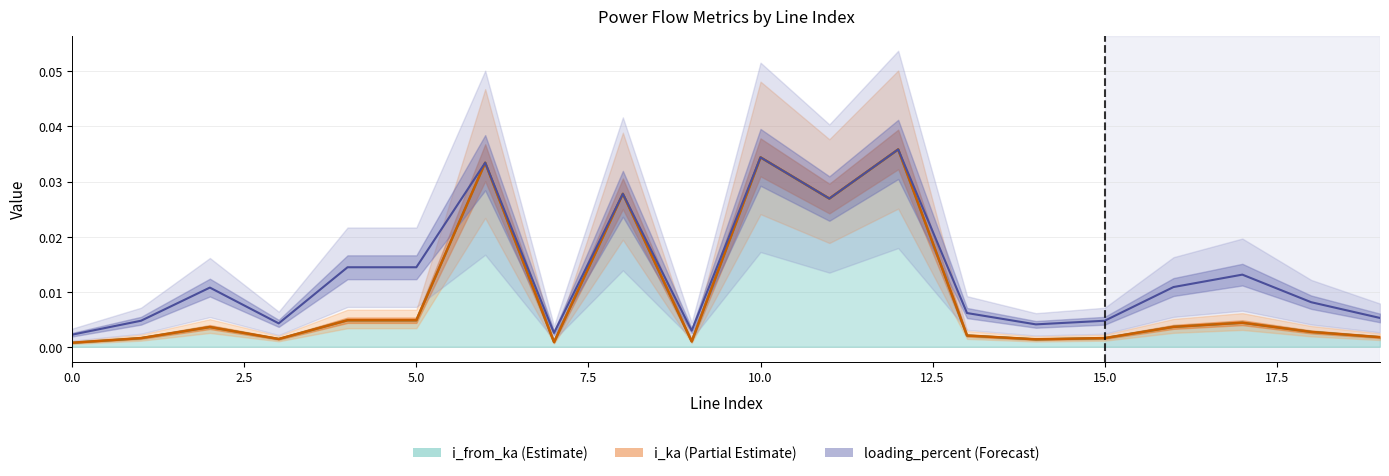

True or false: loading_percent has more than 1 points higher than both neighbors.

True